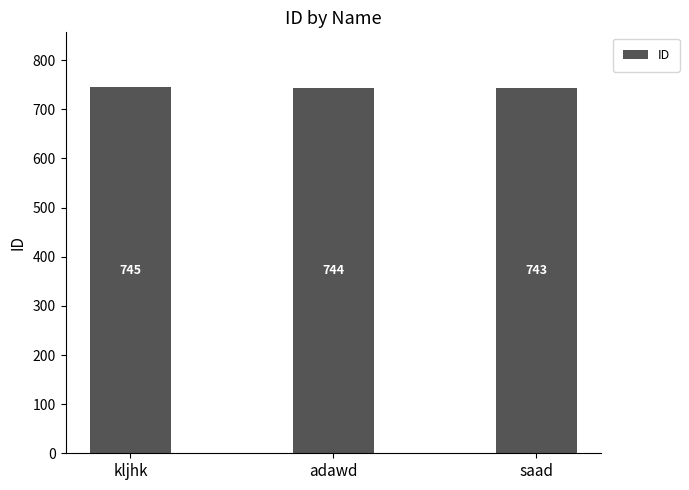

Which label corresponds to the largest value in the chart?

kljhk